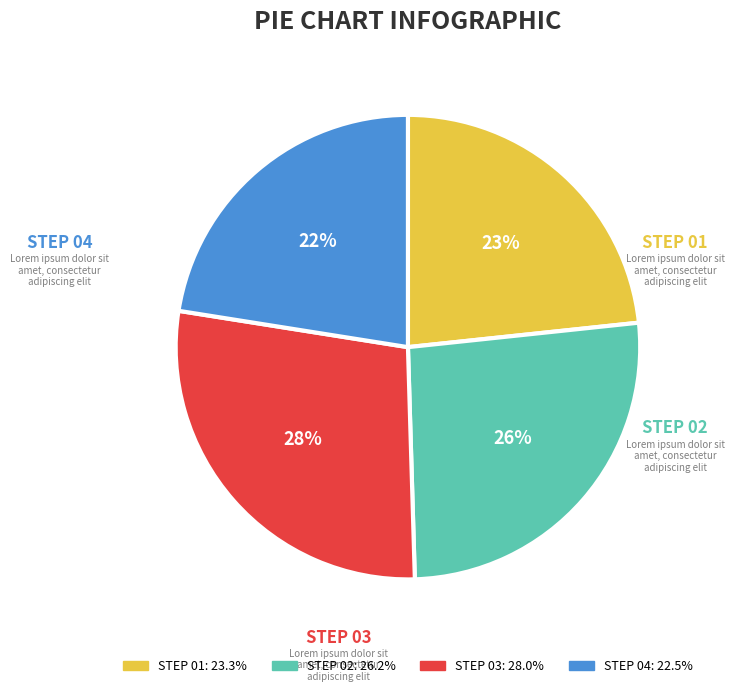

To the nearest percent, what is the average slice percentage?

25%